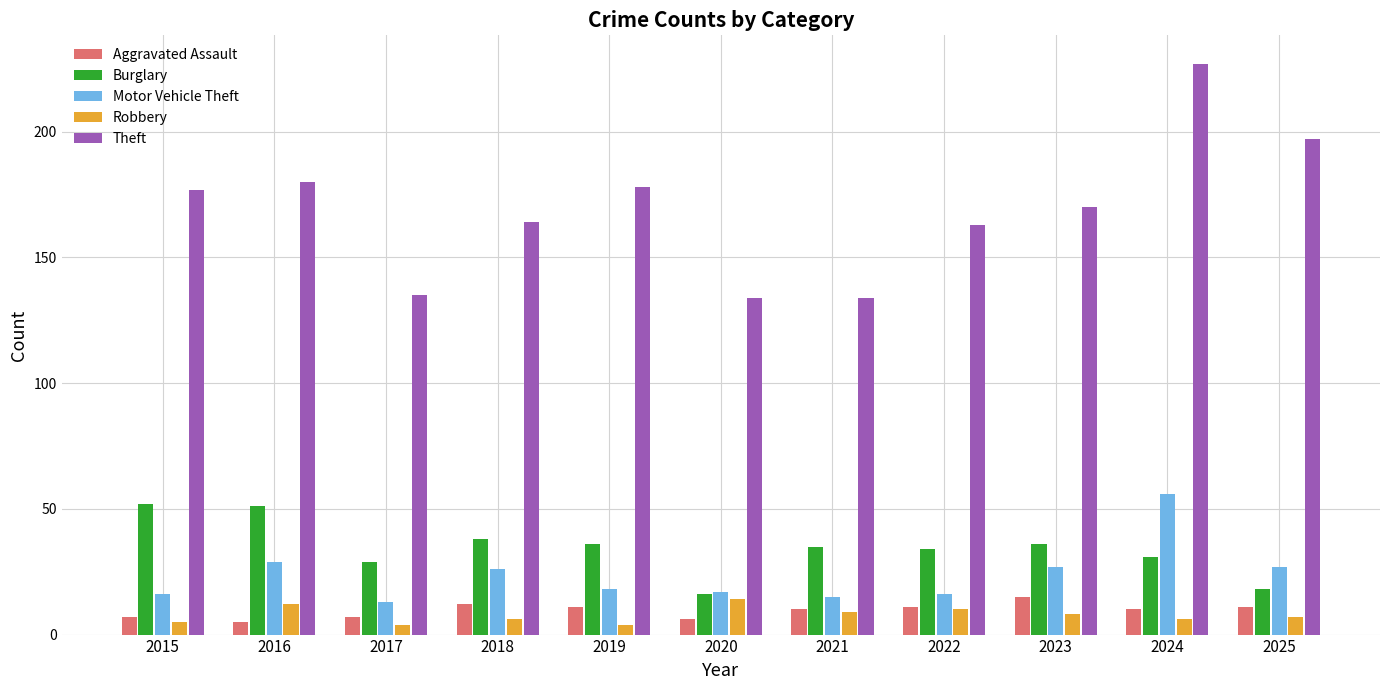

What is the value of the Aggravated Assault bar at the 2nd from the left?

5